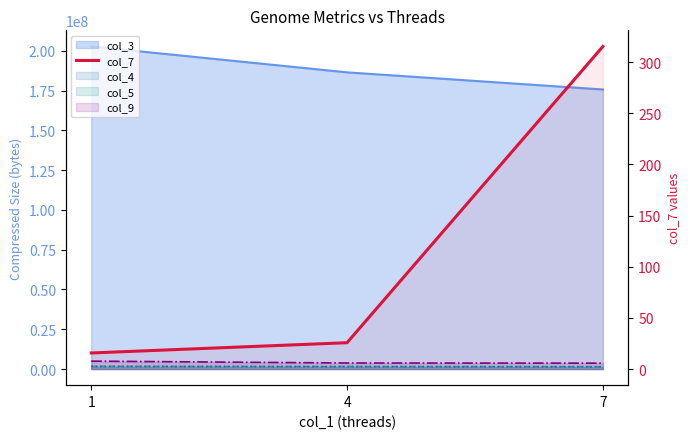

How many values exceed 25?

2